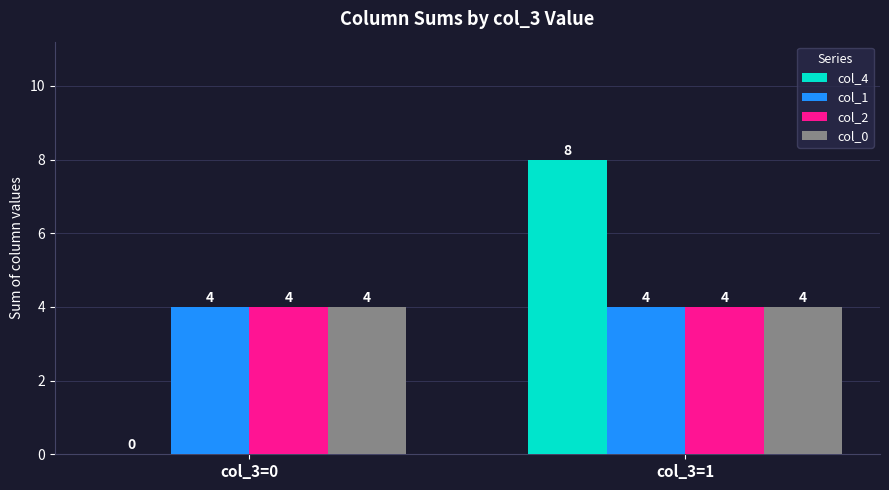

What is the total value across all series at col_3=0?

12